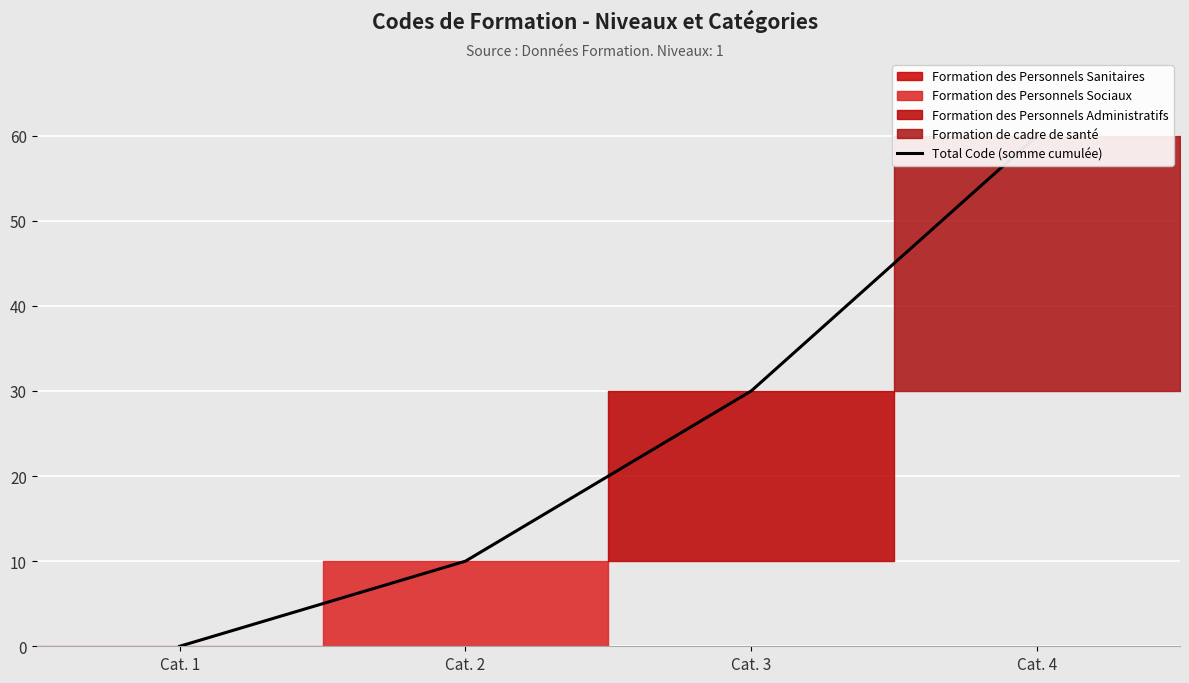

Which category has the lowest value across all series?

Cat. 1